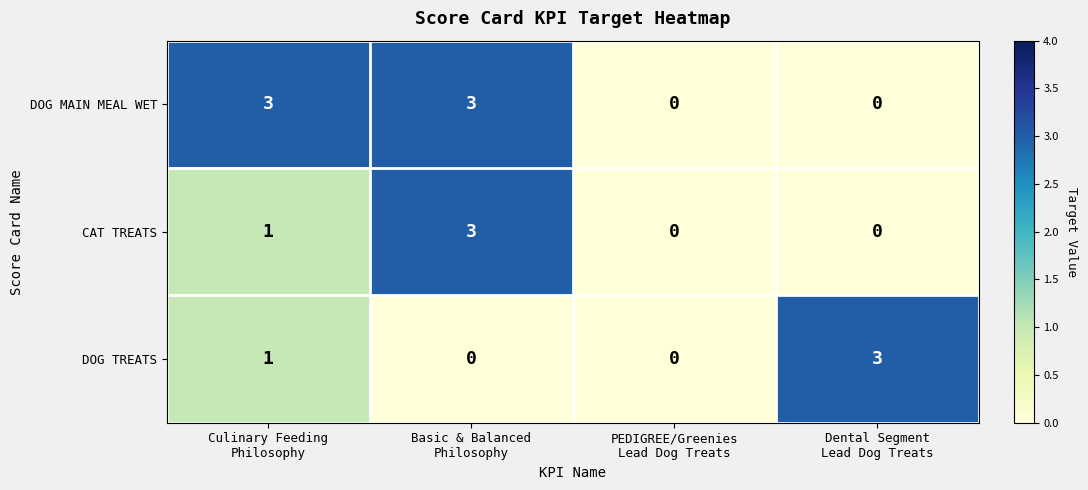

Which series has the largest total across all categories?

DOG MAIN MEAL WET